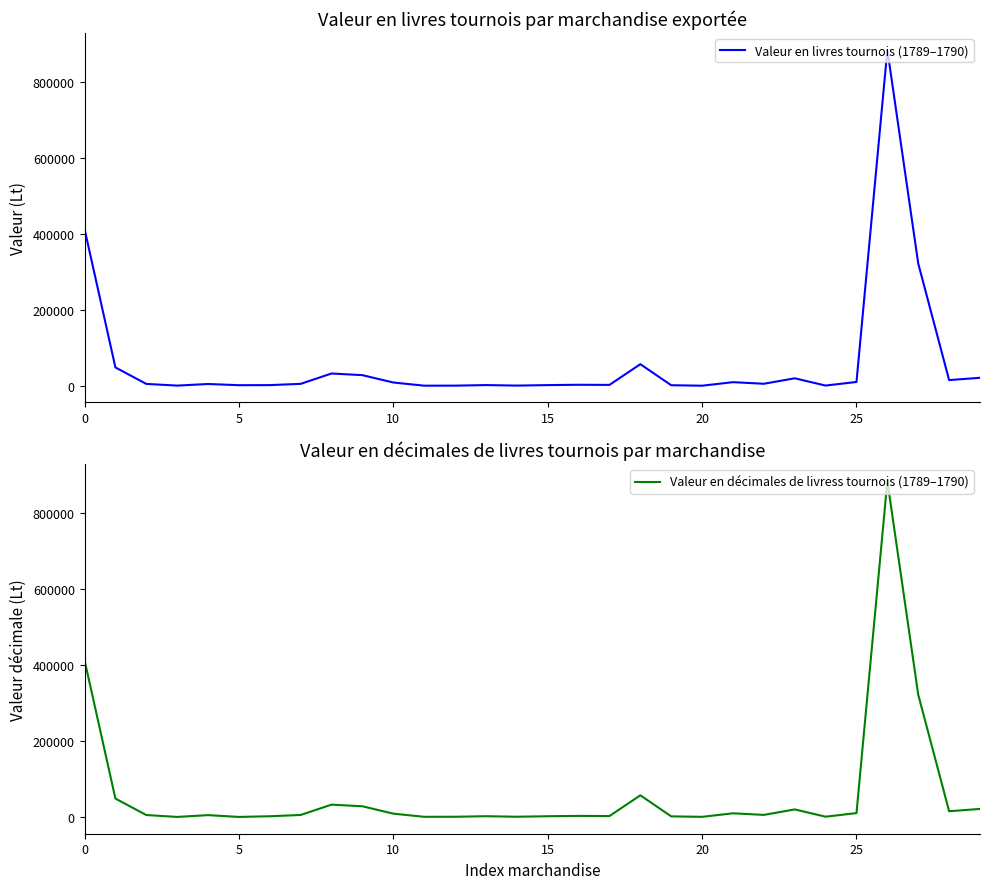

Does the chart display data point markers on the line(s)?

No